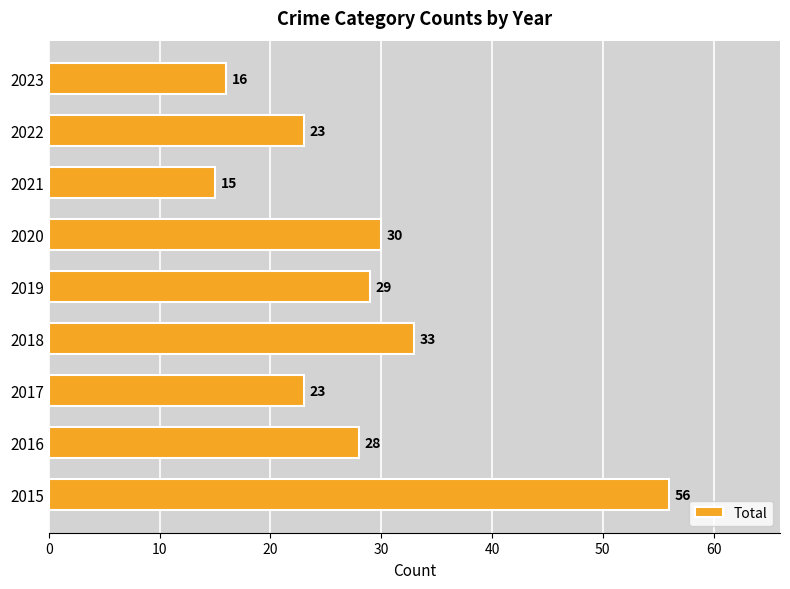

What is the ratio of the value at 2022 to the value at 2017?

1.0